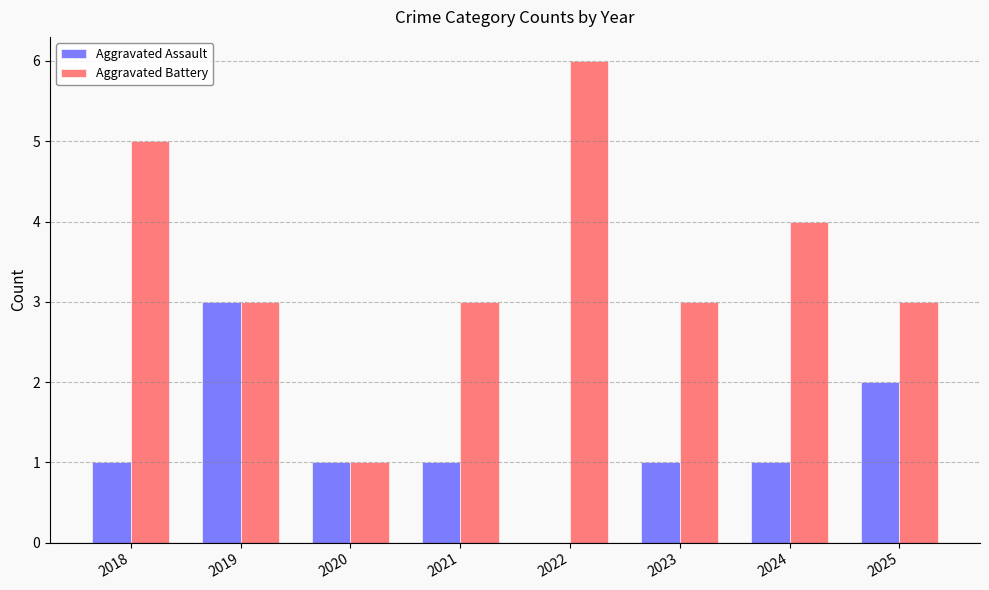

Is it true that Aggravated Assault equals 0 at 2023?

False